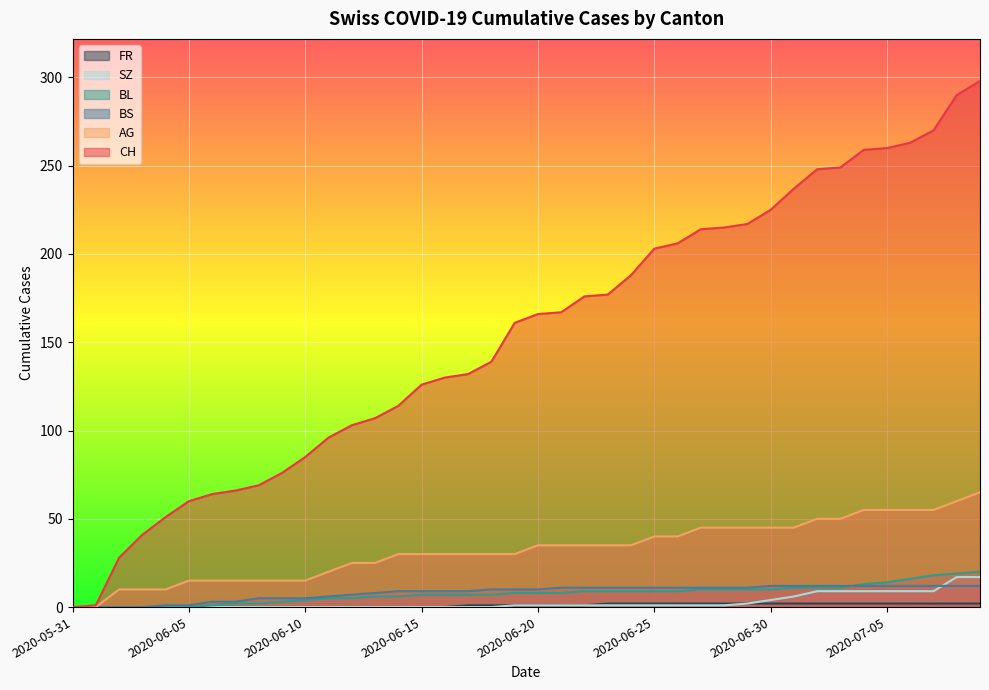

Reading left to right, transcribe all the data shown in this chart.

CH: 0	1	28	41	51	60	64	66	69	76	85	96	103	107	114	126	130	132	139	161	166	167	176	177	188	203	206	214	215	217	225	237	248	249	259	260	263	270	290	298
AG: 0	0	10	10	10	15	15	15	15	15	15	20	25	25	30	30	30	30	30	30	35	35	35	35	35	40	40	45	45	45	45	45	50	50	55	55	55	55	60	65
BL: 0	0	0	0	0	0	1	2	2	3	4	5	5	6	6	7	7	7	7	8	8	8	9	9	9	9	9	10	10	10	10	11	11	11	13	14	16	18	19	20
BS: 0	0	0	0	1	1	3	3	5	5	5	6	7	8	9	9	9	9	10	10	10	11	11	11	11	11	11	11	11	11	12	12	12	12	12	12	12	12	12	12
SZ: 0	0	0	0	0	0	0	0	0	0	0	0	0	0	0	0	0	0	0	1	1	1	1	1	1	1	1	1	1	2	4	6	9	9	9	9	9	9	17	17
FR: 0	0	0	0	0	0	0	0	0	0	0	0	0	0	0	0	0	1	1	1	1	1	1	2	2	2	2	2	2	2	2	2	2	2	2	2	2	2	2	2